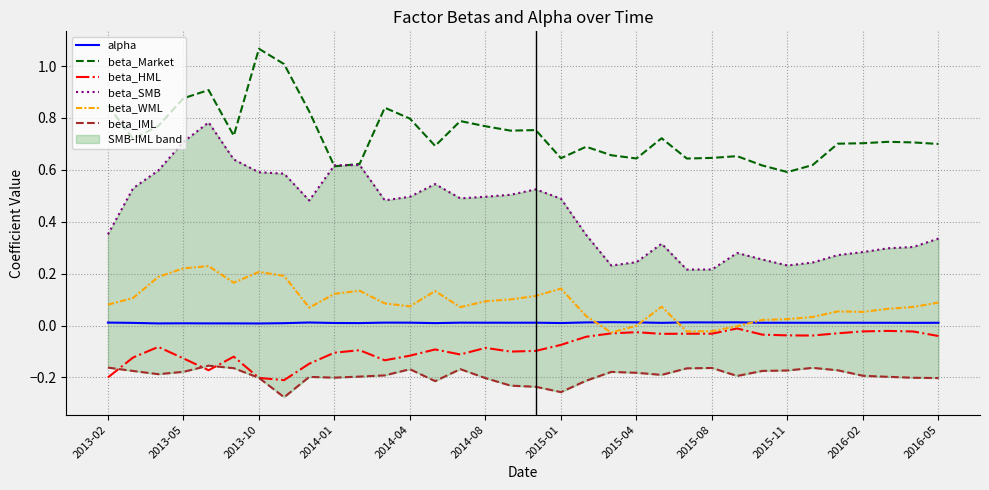

Between 16 and 29, which series saw the biggest shift?

beta_SMB